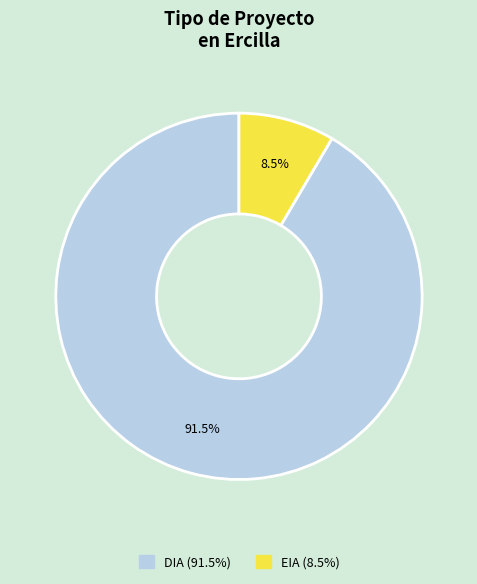

How many slices are in this pie chart?

2